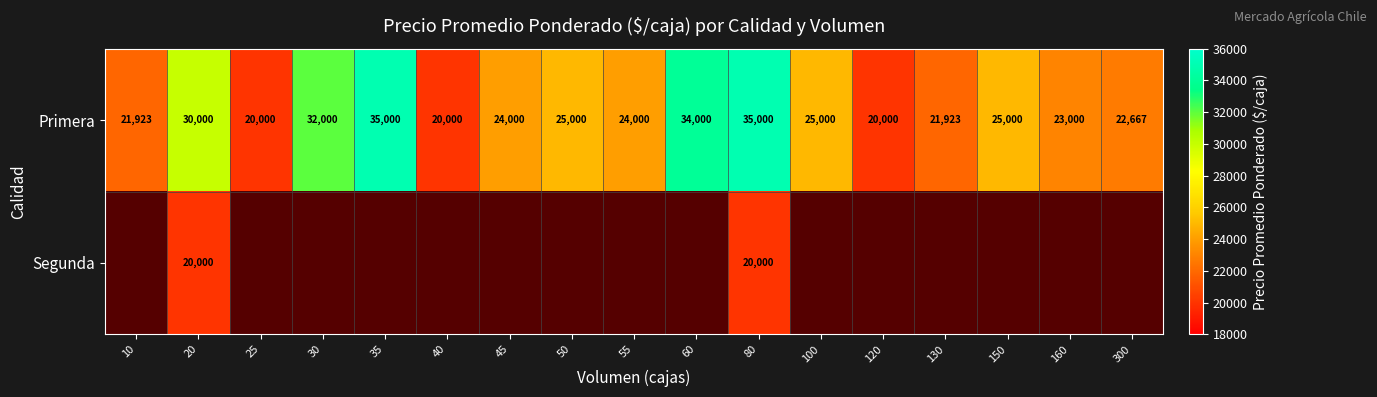

The value of Primera at 30 is 32000. True or false?

True